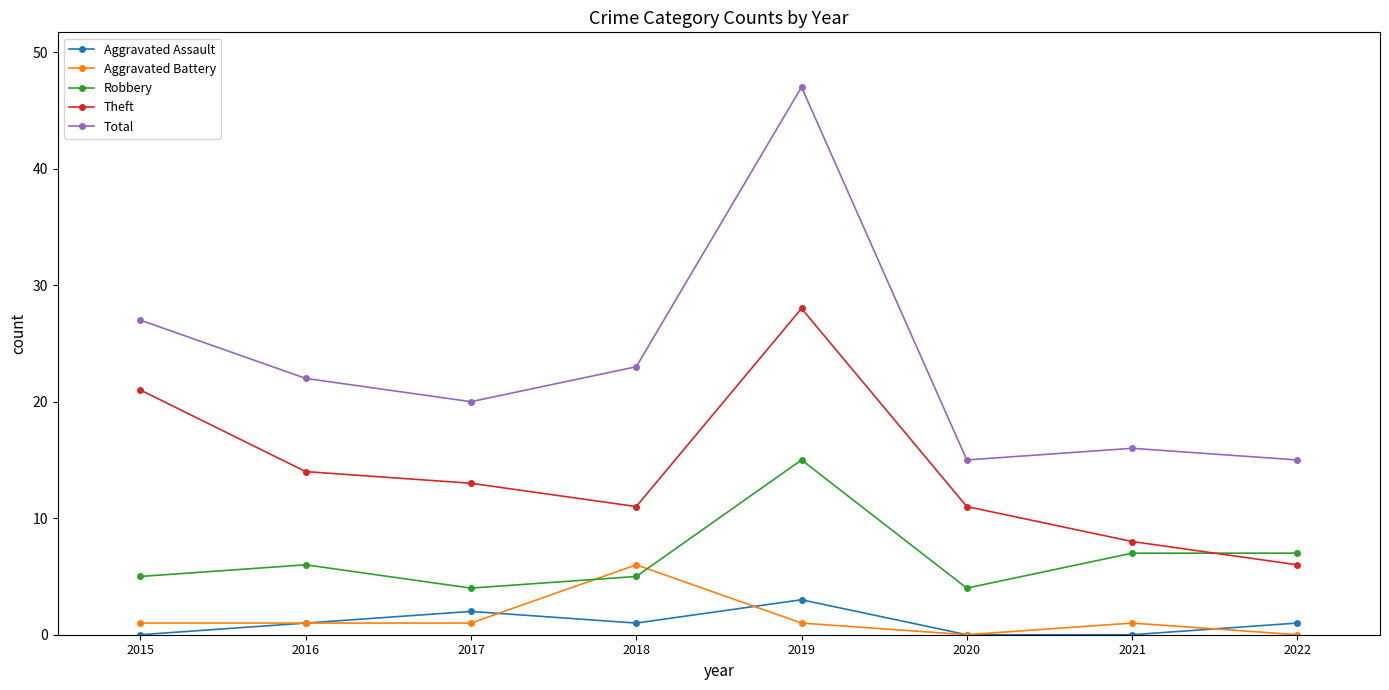

How many data points in Theft are less than 13?

4